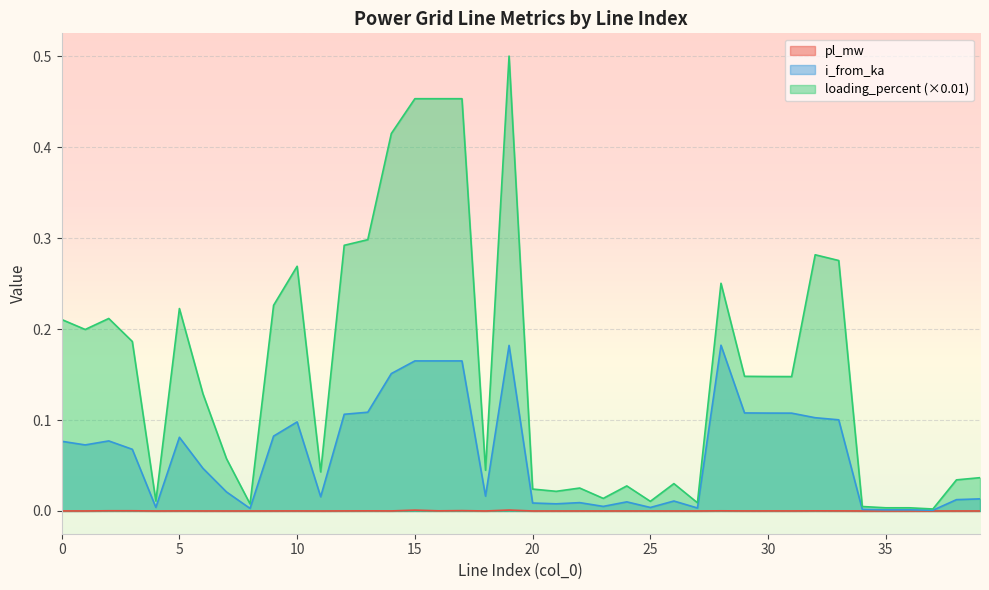

The i_from_ka series shows 0.0 at 18. True or false?

False